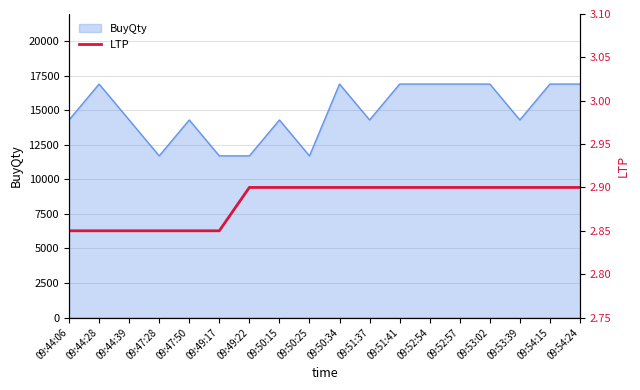

Reading left to right, extract all data points from this chart.

09:44:06=2.9	09:44:28=2.9	09:44:39=2.9	09:47:28=2.9	09:47:50=2.9	09:49:17=2.9	09:49:22=2.9	09:50:15=2.9	09:50:25=2.9	09:50:34=2.9	09:51:37=2.9	09:51:41=2.9	09:52:54=2.9	09:52:57=2.9	09:53:02=2.9	09:53:39=2.9	09:54:15=2.9	09:54:24=2.9